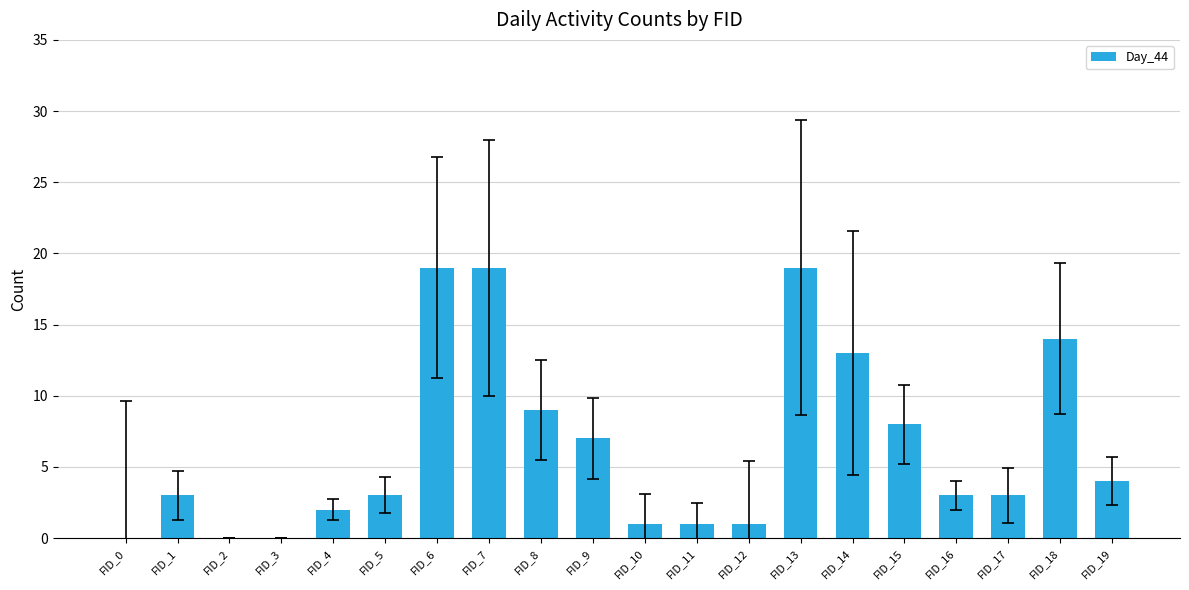

What is the maximum value shown in the chart?

19